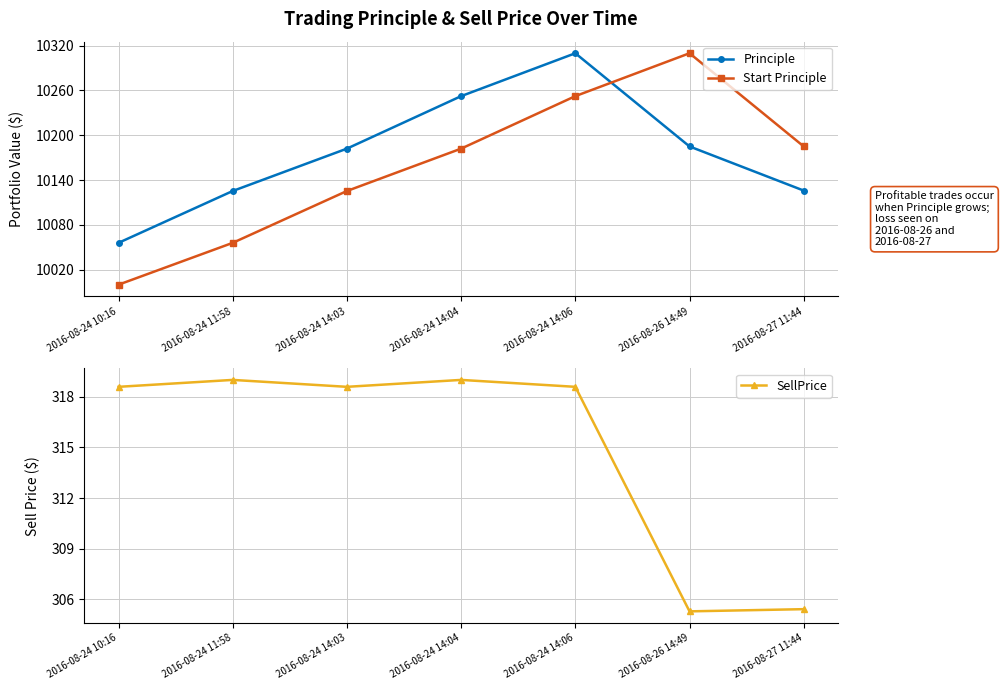

Reading left to right, what are all the values shown in this chart?

Principle: 10056.0	10125.4	10182.1	10252.4	10309.8	10185.0	10125.9
Start Principle: 10000.0	10056.0	10125.4	10182.1	10252.4	10309.8	10185.0
SellPrice: 318.6	319.0	318.6	319.0	318.6	305.3	305.4